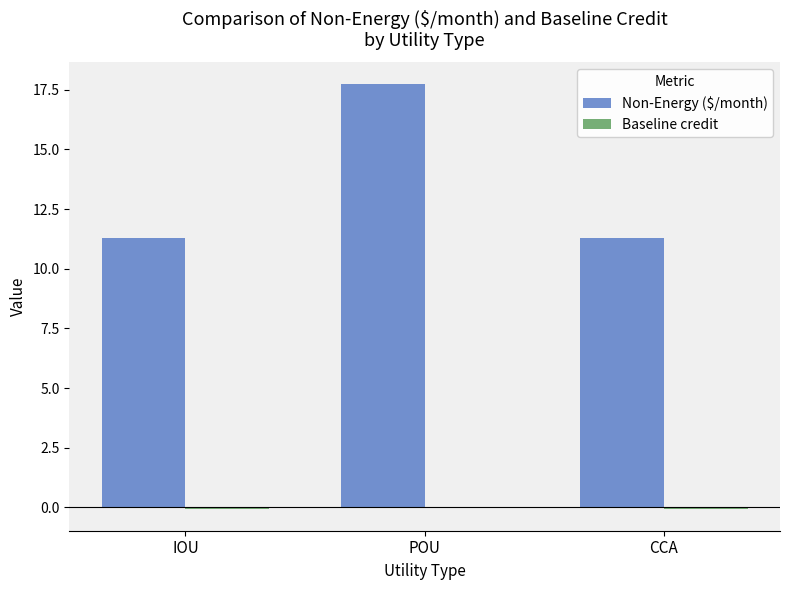

What is the maximum value for Non-Energy ($/month)?

17.8